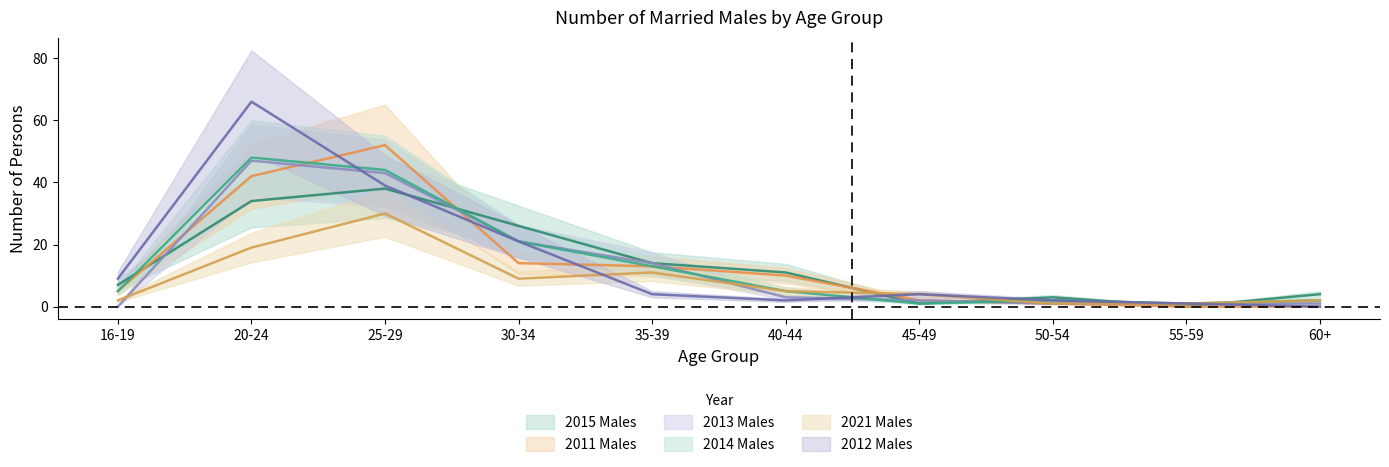

How many lines are shown in the chart?

6